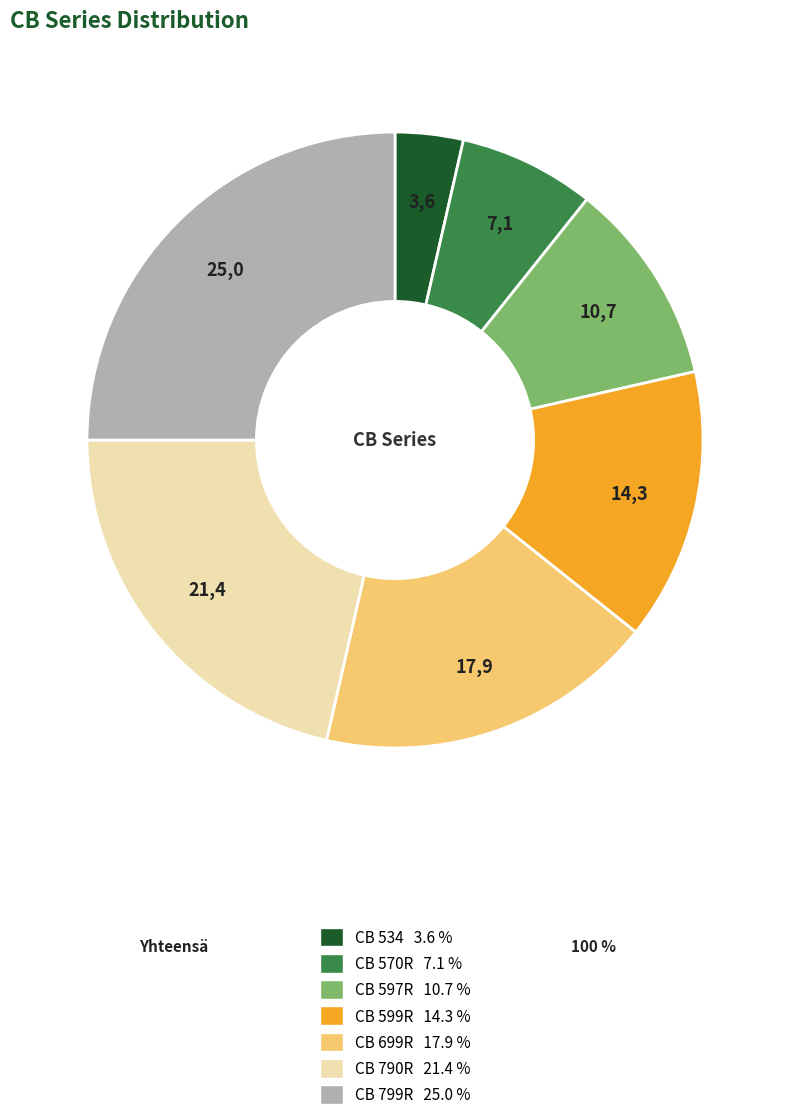

What is the ratio of the value at CB 599R 14.3 % to the value at CB 534 3.6 %?

4.0